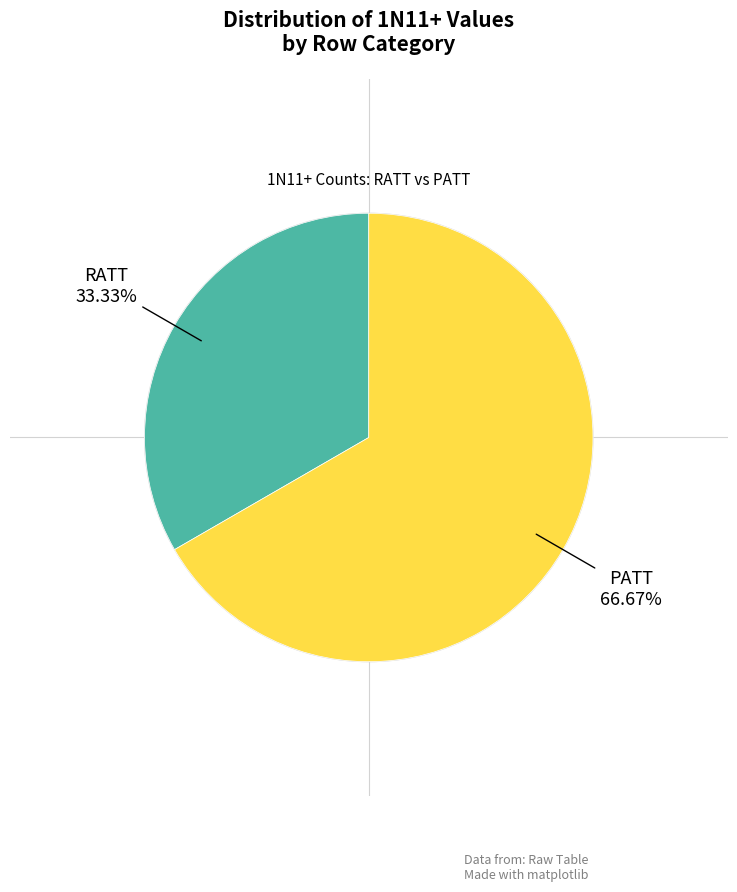

To the nearest percent, what portion does PATT represent?

67%